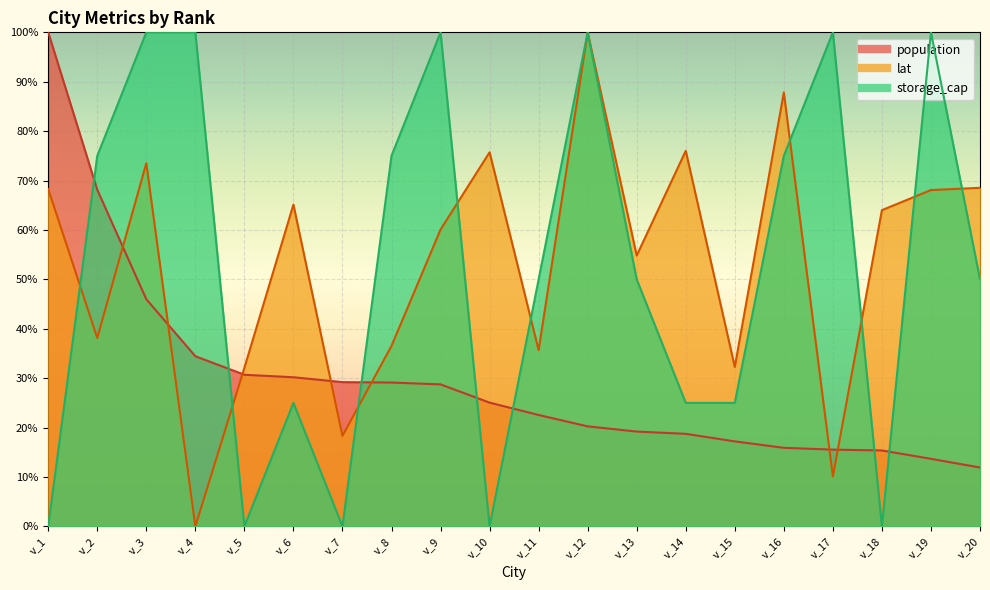

The value of lat at v_8 is 0.1. True or false?

False